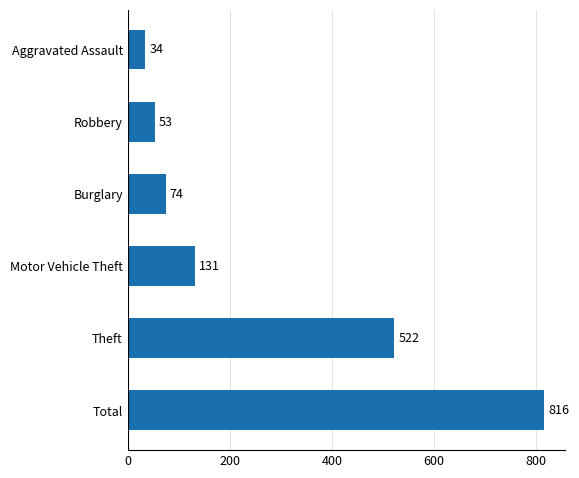

The value at Burglary is 74. True or false?

True